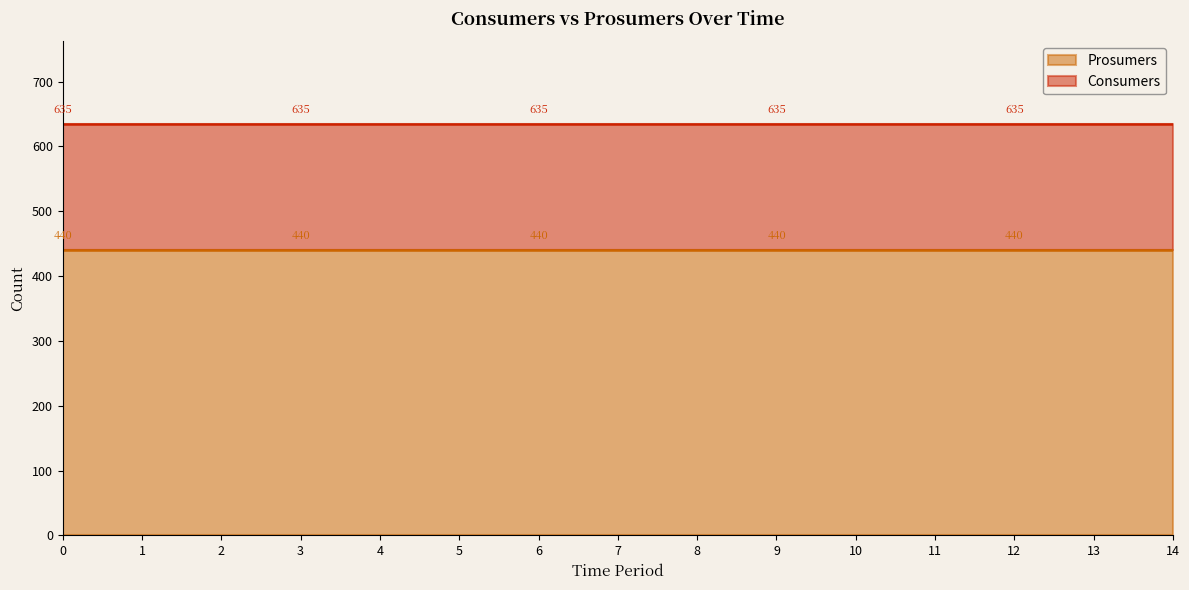

Which series has the widest spread of values?

Consumers